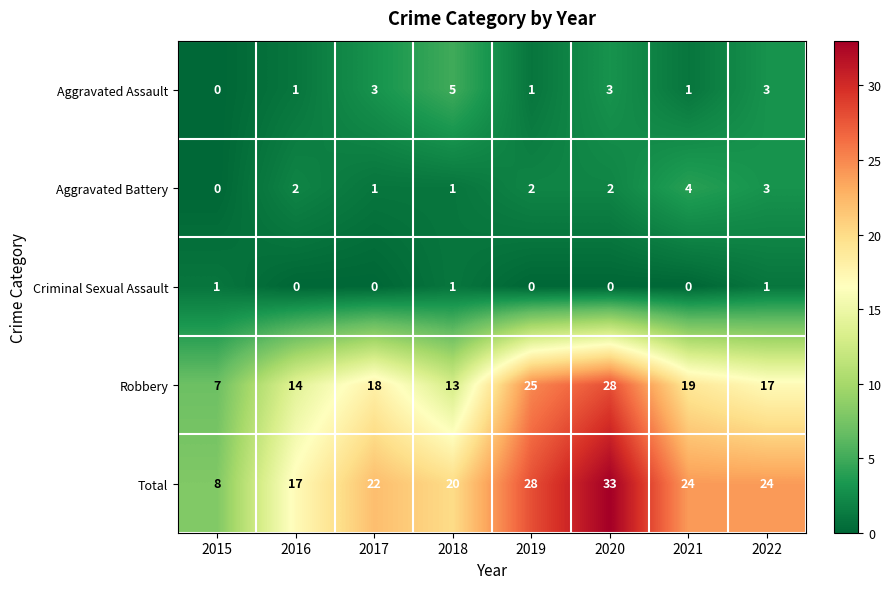

What is the difference between the Total values at 2021 and 2018?

4